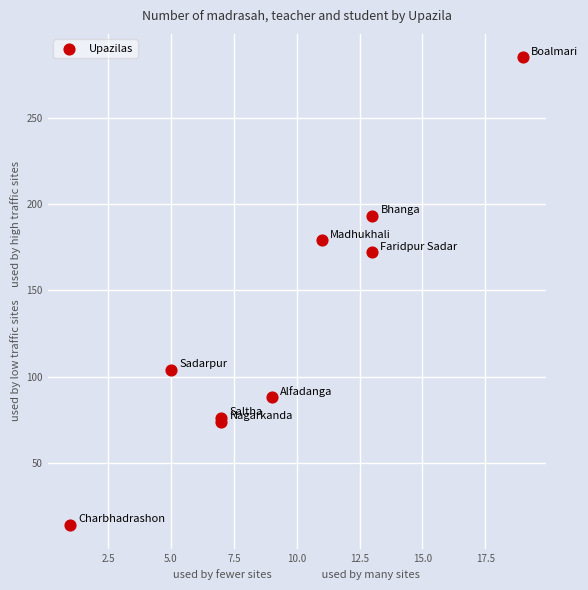

What Y value in the scatter plot is closest to 149?

172